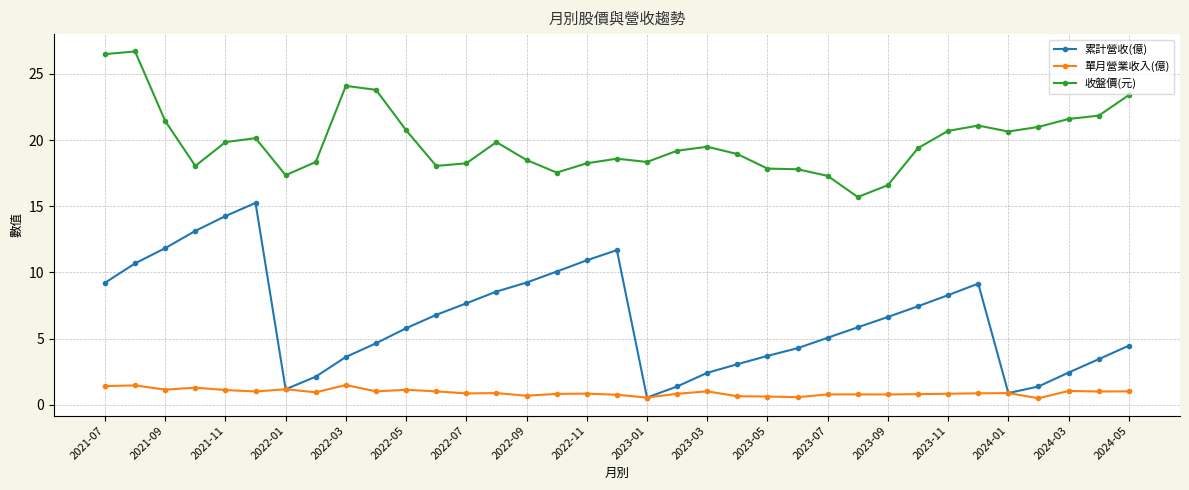

What is the value of the 收盤價(元) point at the 30th from the left?

21.1